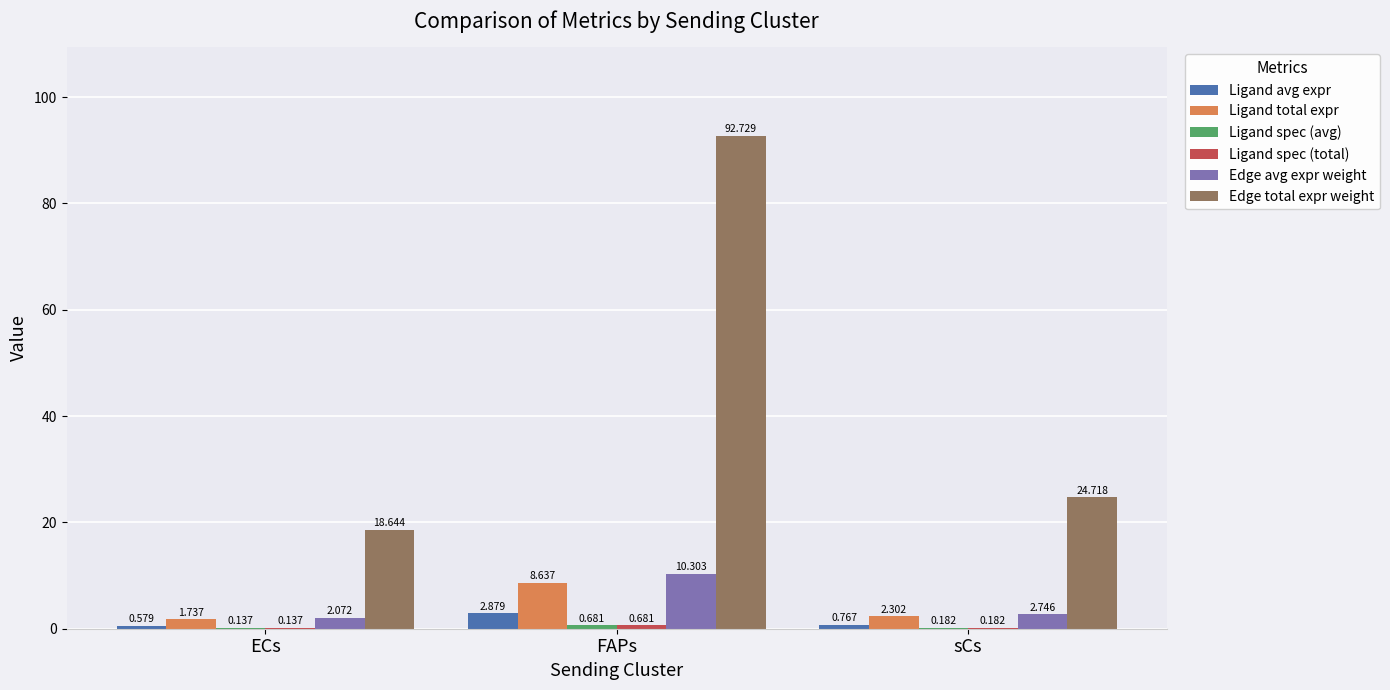

Where does the Ligand total expr series first go above 2?

FAPs